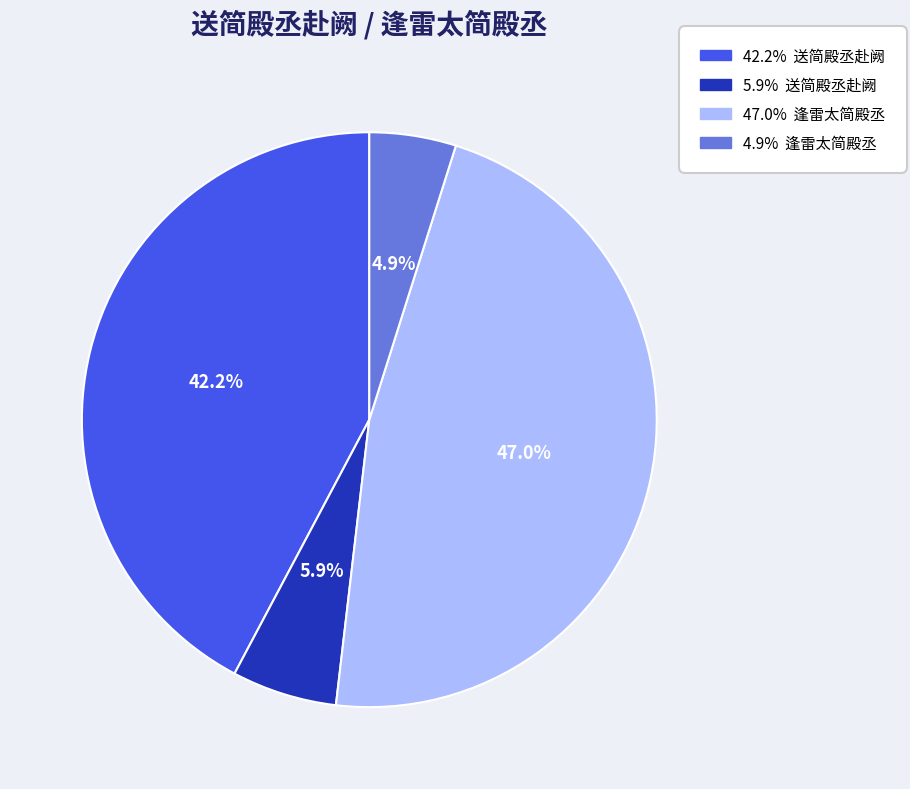

Is there any slice that represents more than half of the pie?

No